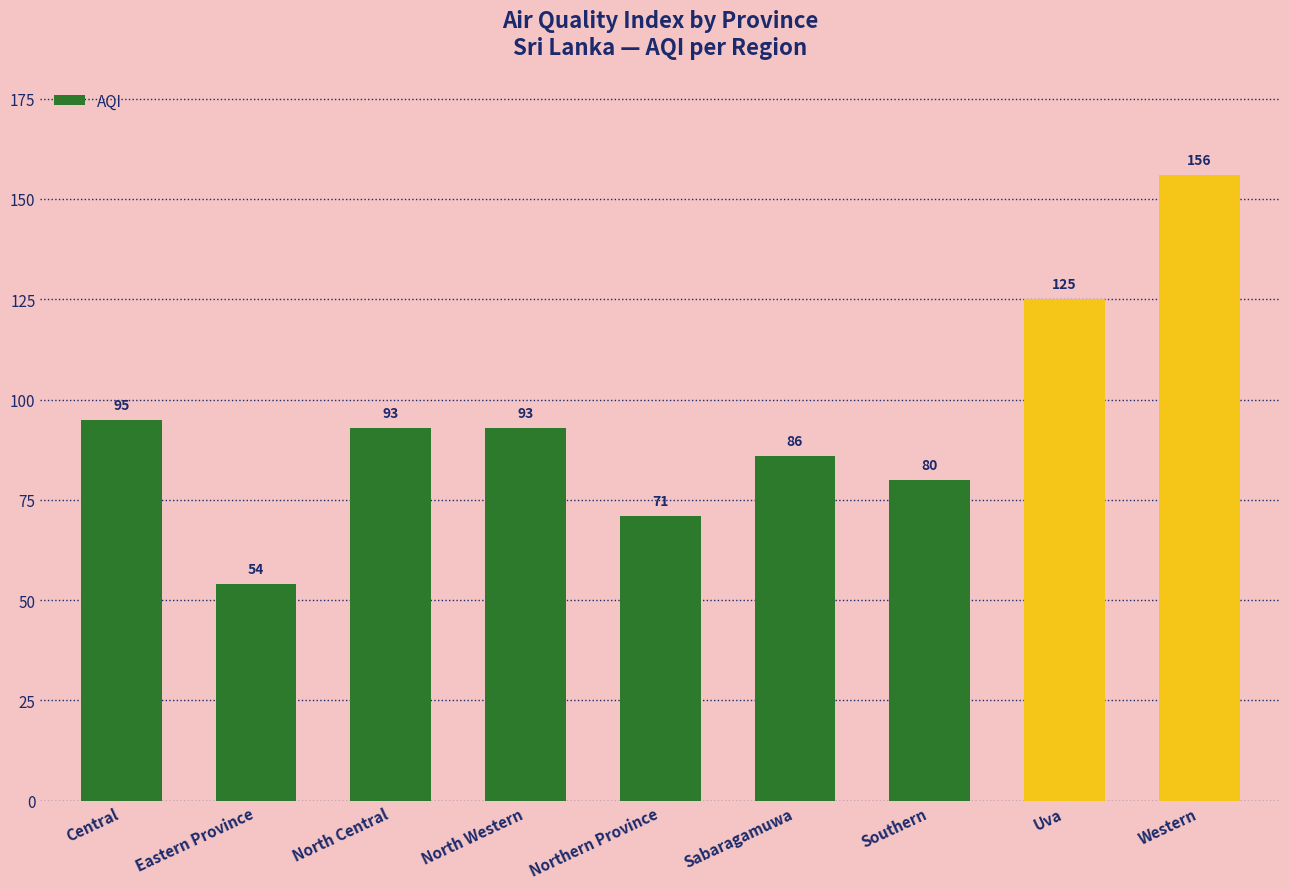

What is the ratio of the value at Northern Province to the value at Southern?

0.9